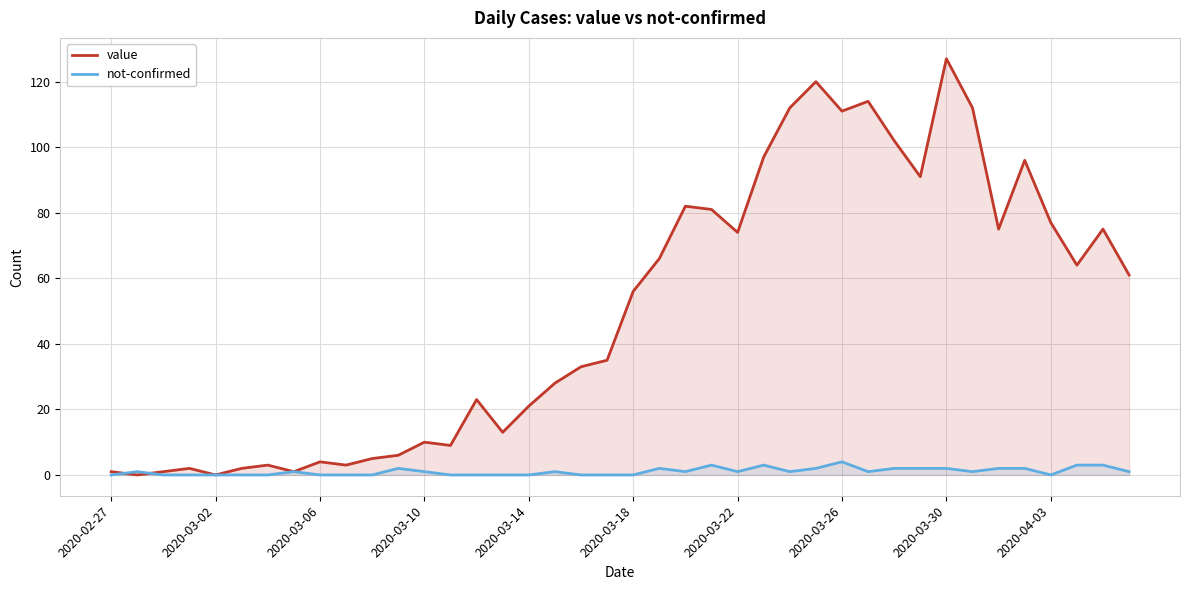

How many categories are shown in the chart?

40